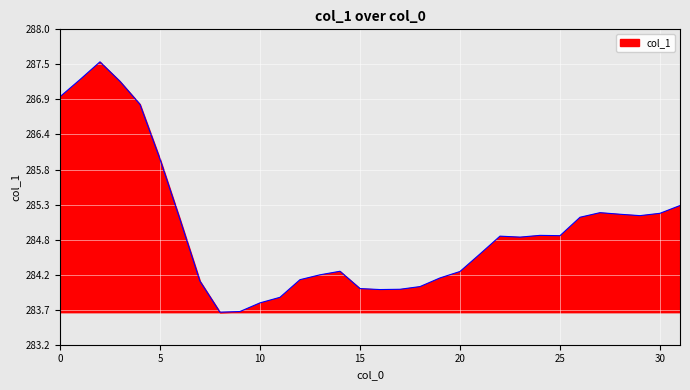

Reading left to right, transcribe all the data shown in this chart.

287.0	287.2	287.5	287.2	286.9	286.0	285.1	284.1	283.7	283.7	283.8	283.9	284.2	284.2	284.3	284.0	284.0	284.0	284.0	284.2	284.3	284.6	284.8	284.8	284.8	284.8	285.1	285.2	285.2	285.1	285.2	285.3